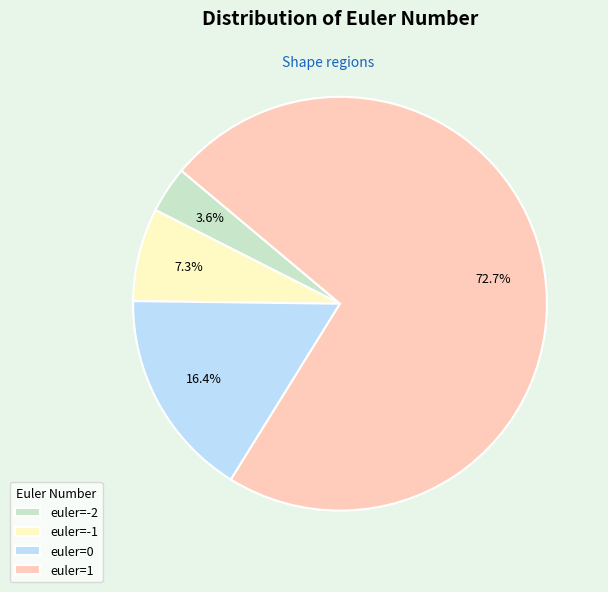

Is there any slice that represents more than half of the pie?

Yes